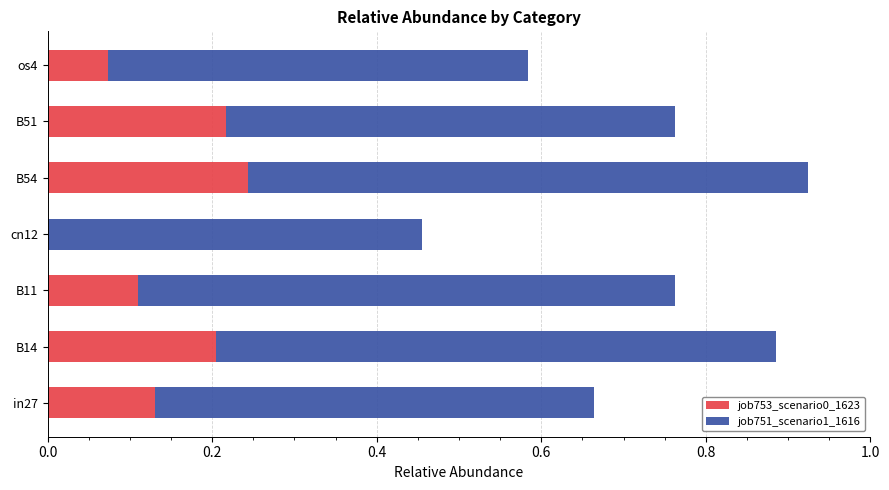

What is the total value across all series at B54?

0.9